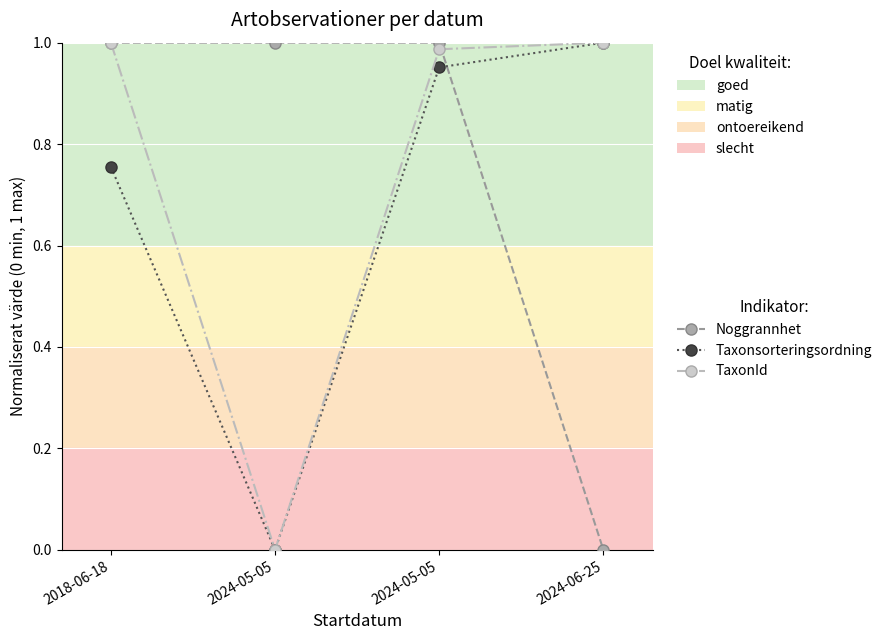

True or false: Taxonsorteringsordning has more than 1 points higher than both neighbors.

False